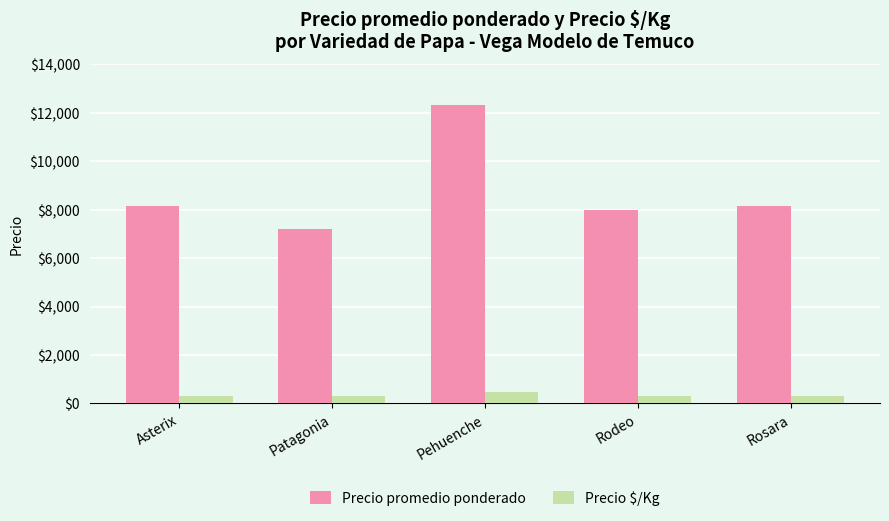

What value does the Precio promedio ponderado series have at Patagonia?

7200